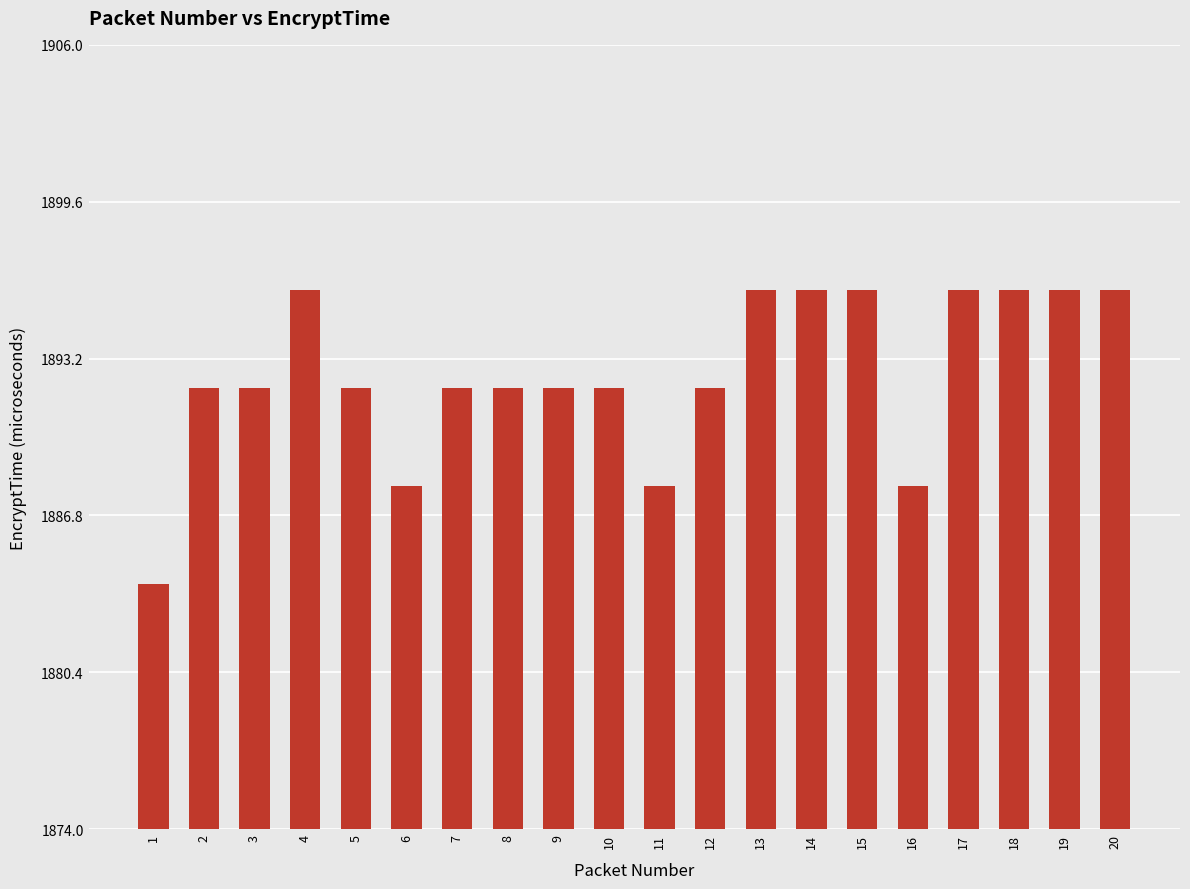

Between 18 and 11, which is larger?

18